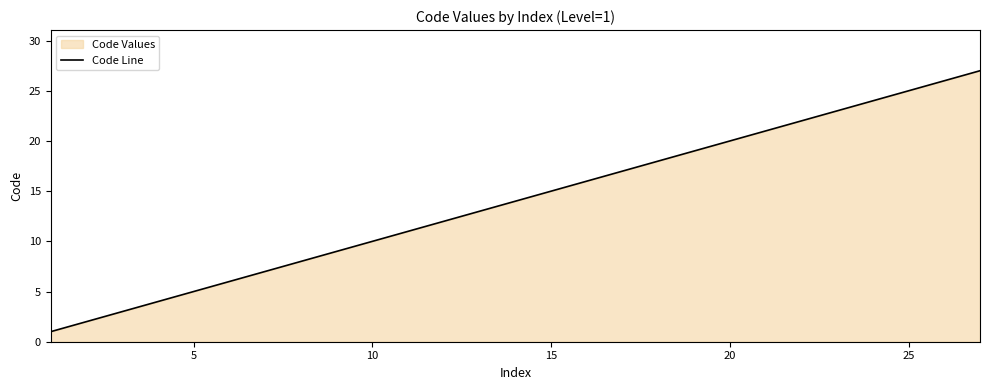

What is the difference between the maximum and minimum values?

26